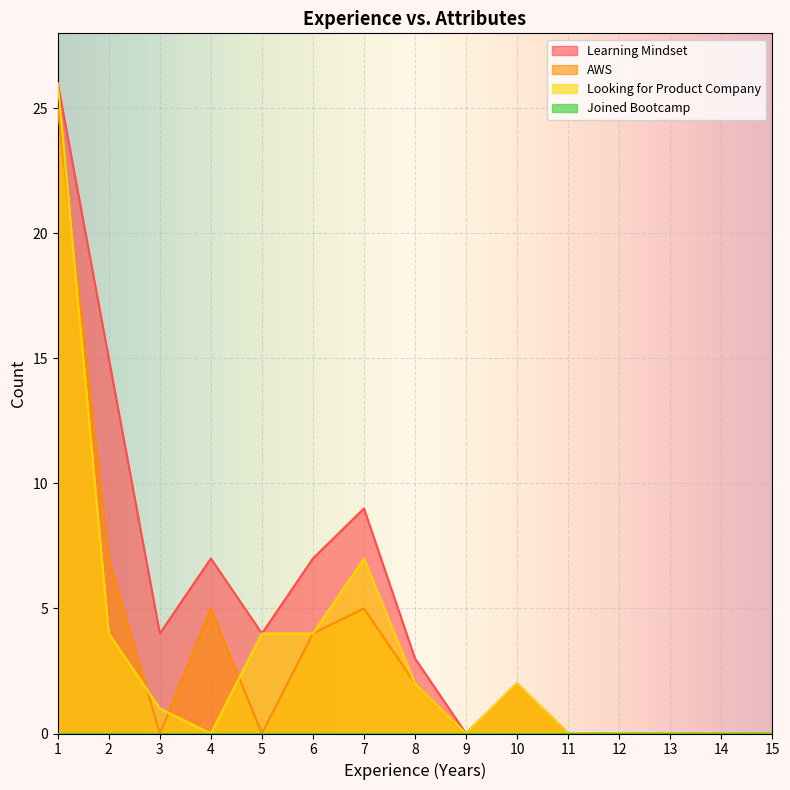

True or false: Learning Mindset and Looking for Product Company intersect in this chart.

False